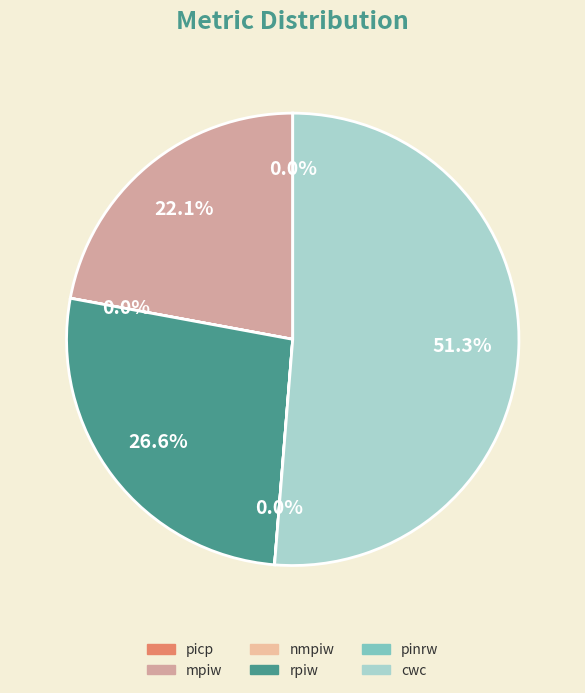

Which slice is the smallest?

nmpiw